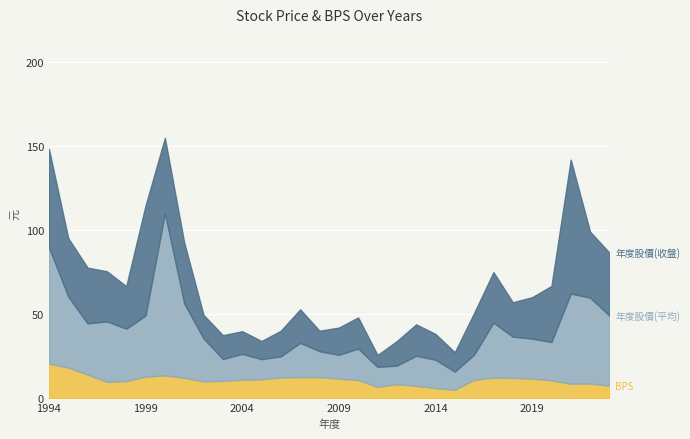

Which series changed the most between 2004 and 2014?

BPS